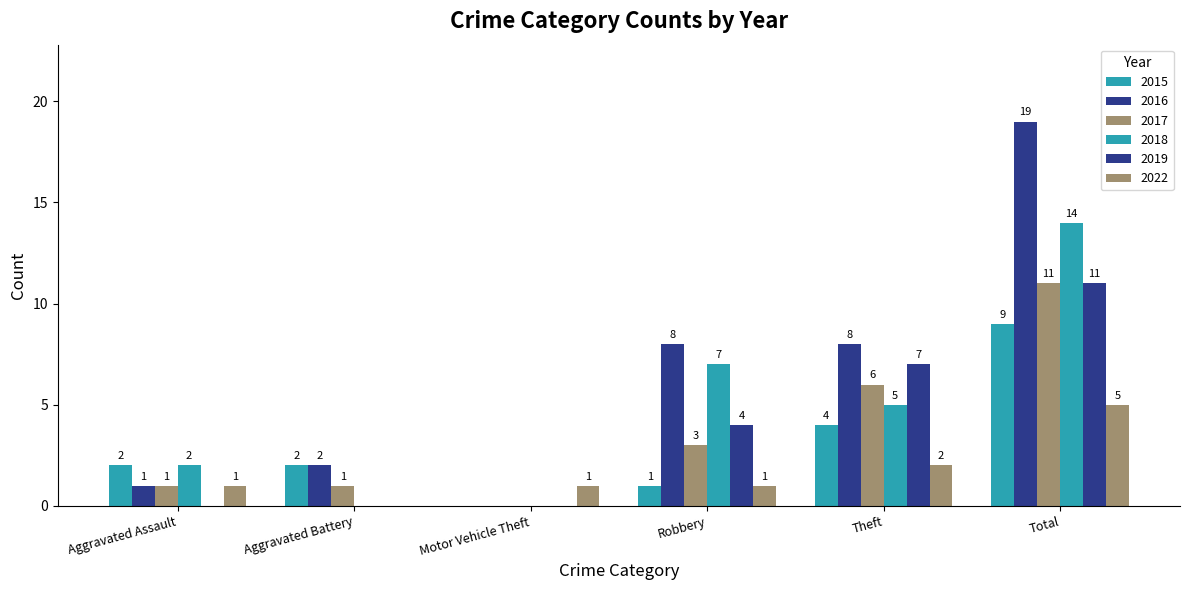

Reading left to right, what are all the values shown in this chart?

2015: 2	2	0	1	4	9
2016: 1	2	0	8	8	19
2017: 1	1	0	3	6	11
2018: 2	0	0	7	5	14
2019: 0	0	0	4	7	11
2022: 1	0	1	1	2	5